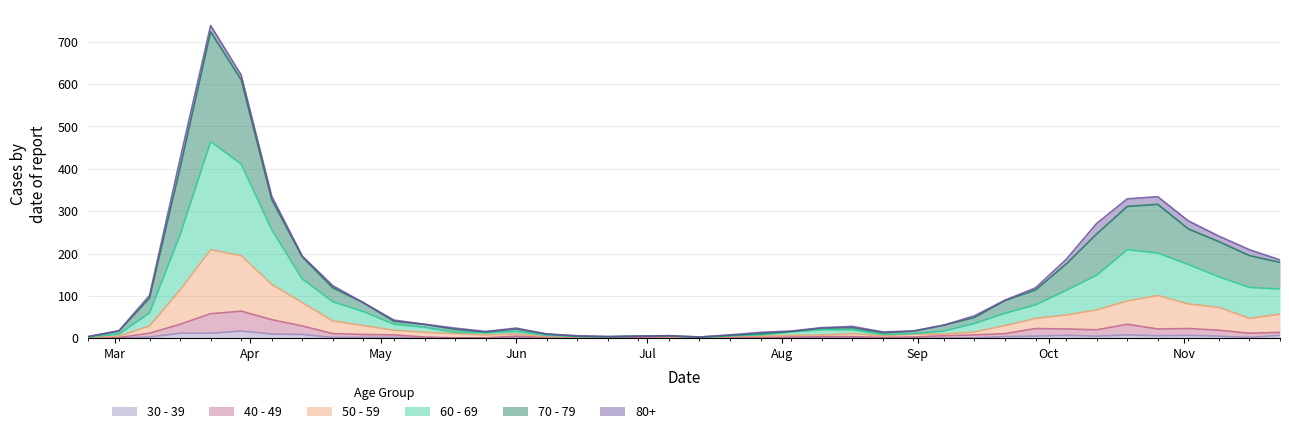

What position from the left is Nov?

9